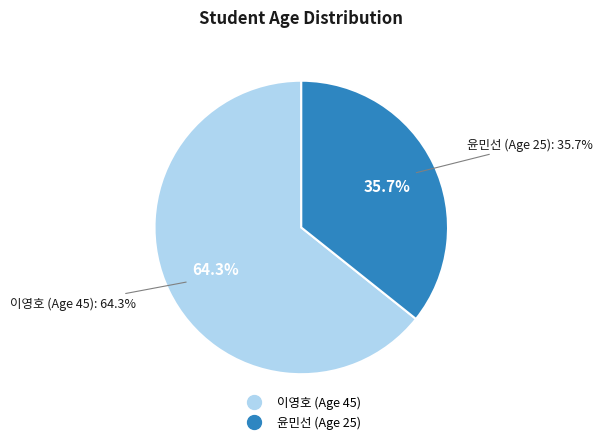

To the nearest percent, what is the difference between the 윤민선 (Age 25) and 이영호 (Age 45) slice percentages?

29%